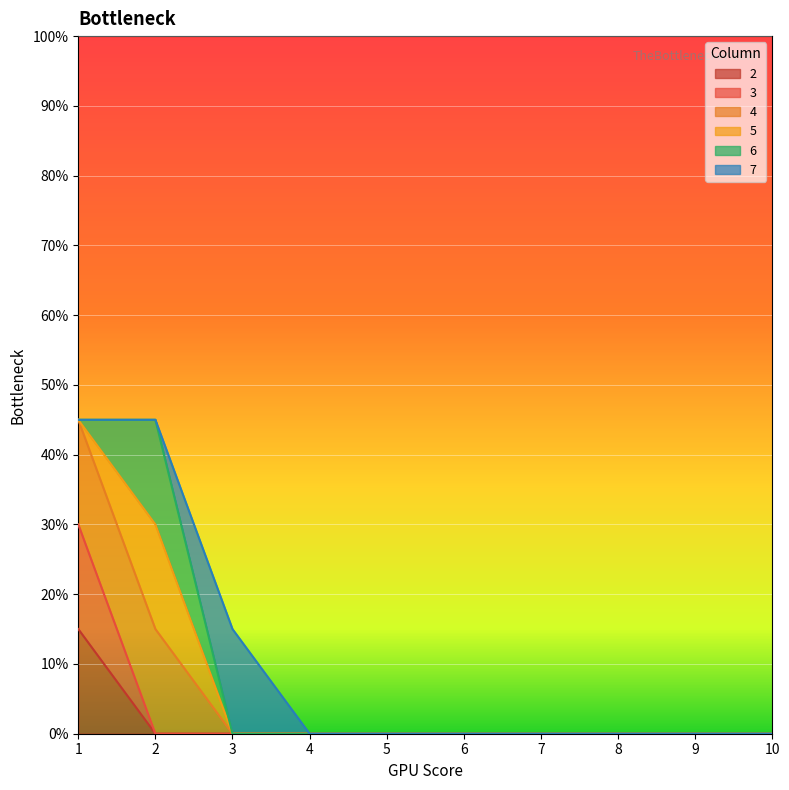

Rank the categories by 2 value from lowest to highest.

2, 3, 4, 5, 6, 7, 8, 9, 10, 1